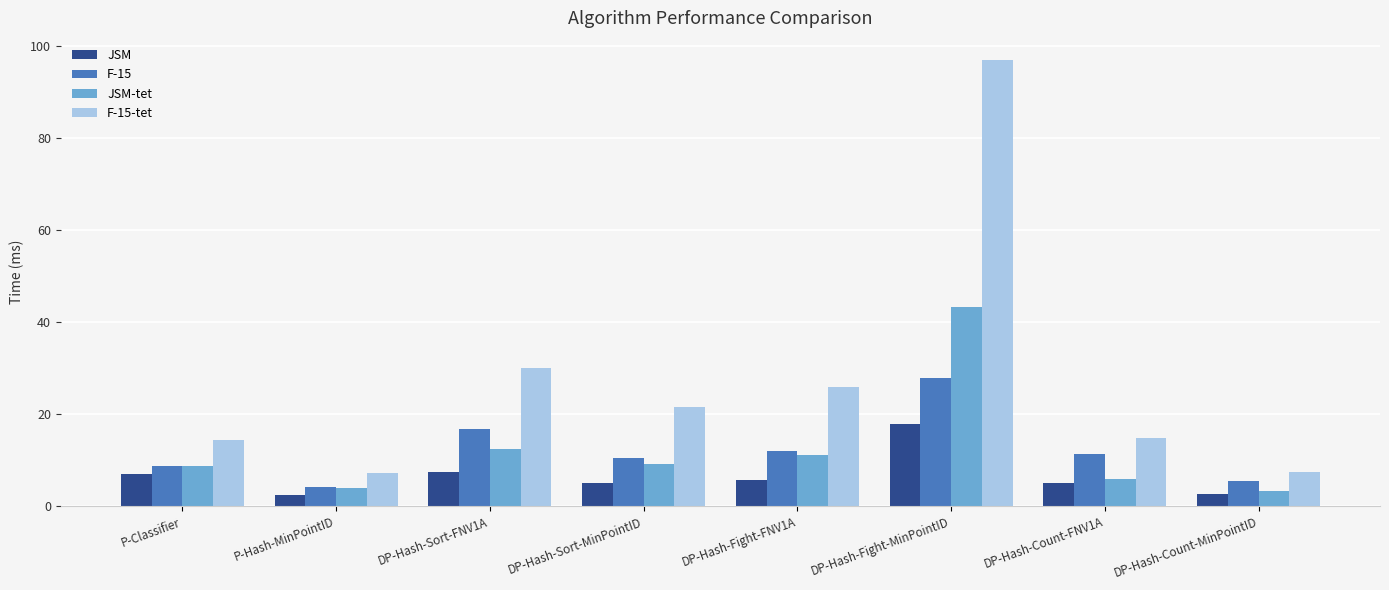

What is the total value across all series at DP-Hash-Fight-FNV1A?

54.8